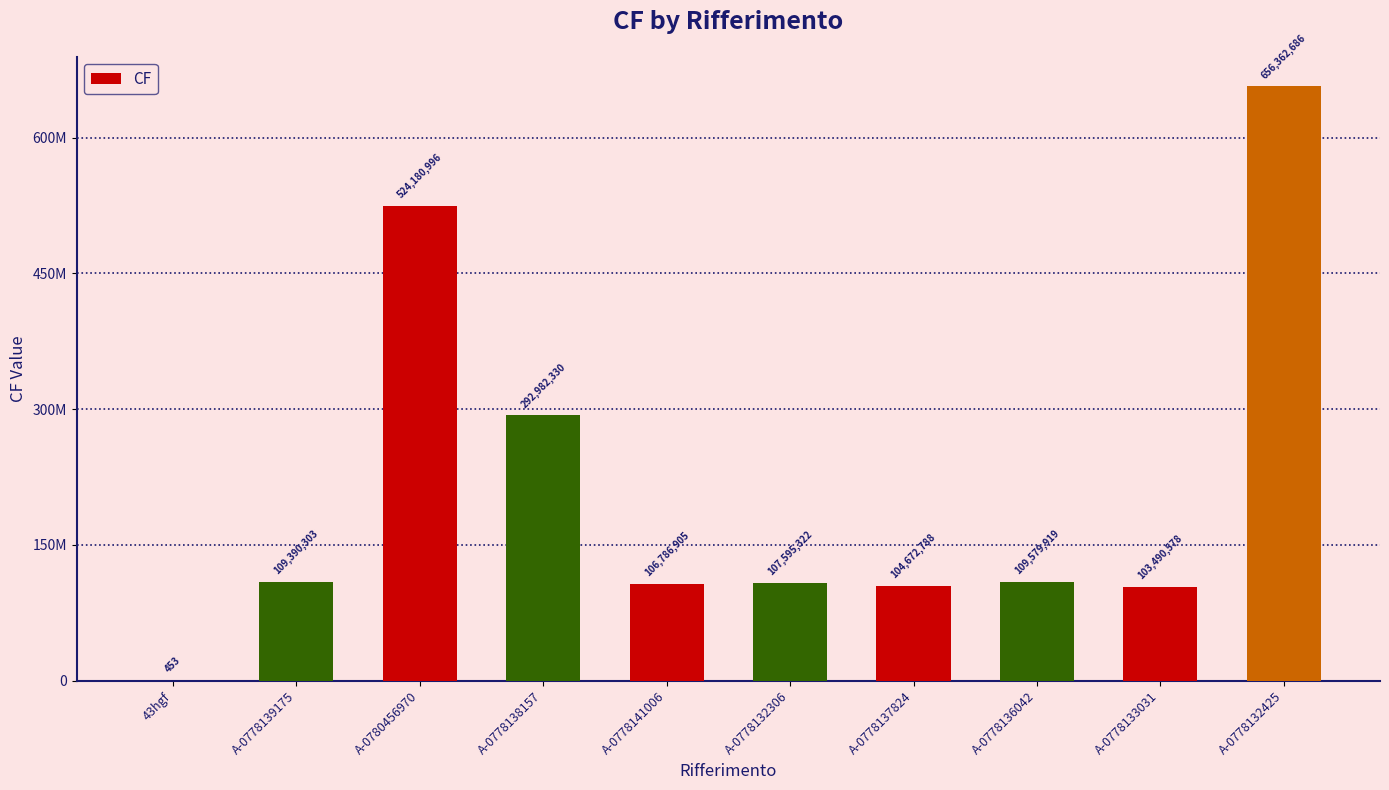

What position from the right is A-0778132306?

5